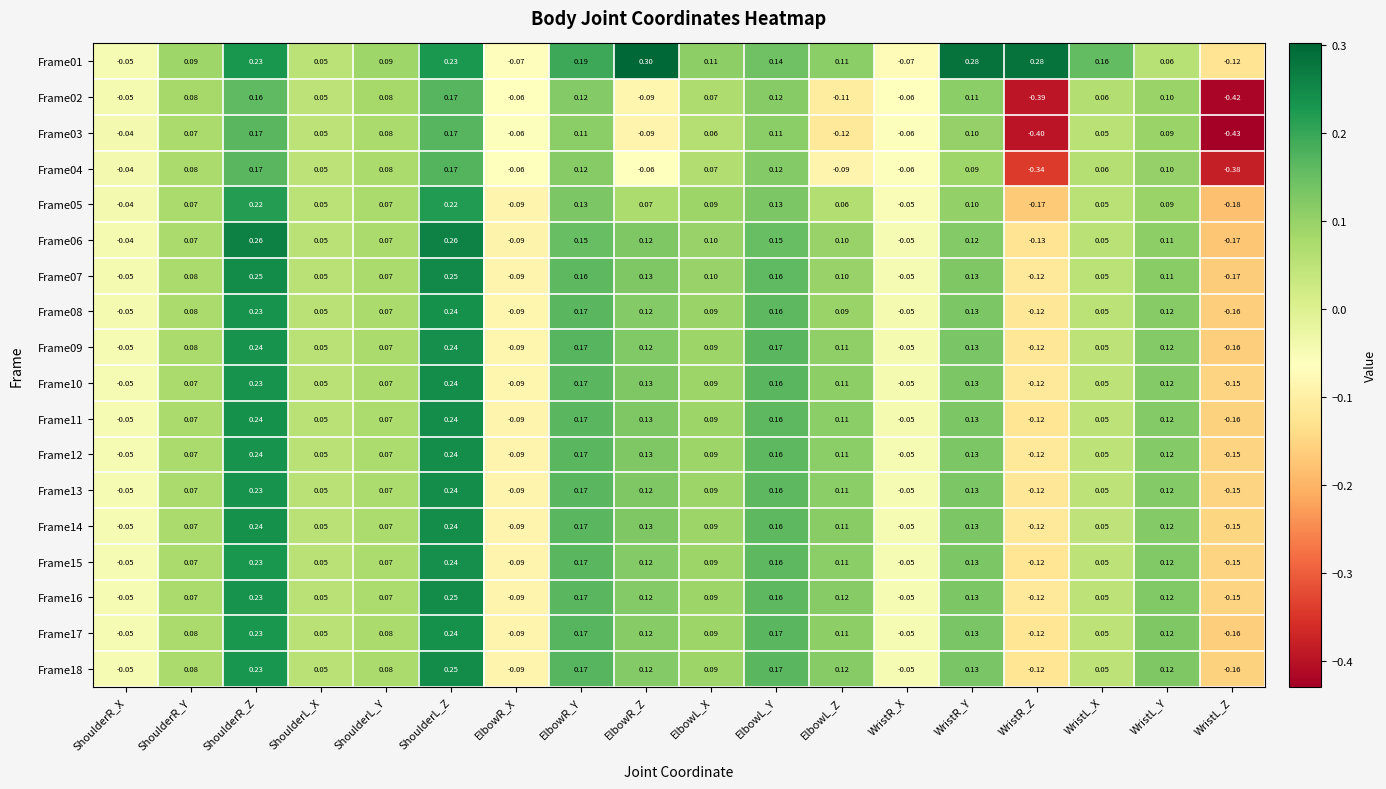

At which category is the sum across all series the highest?

ShoulderL_Z